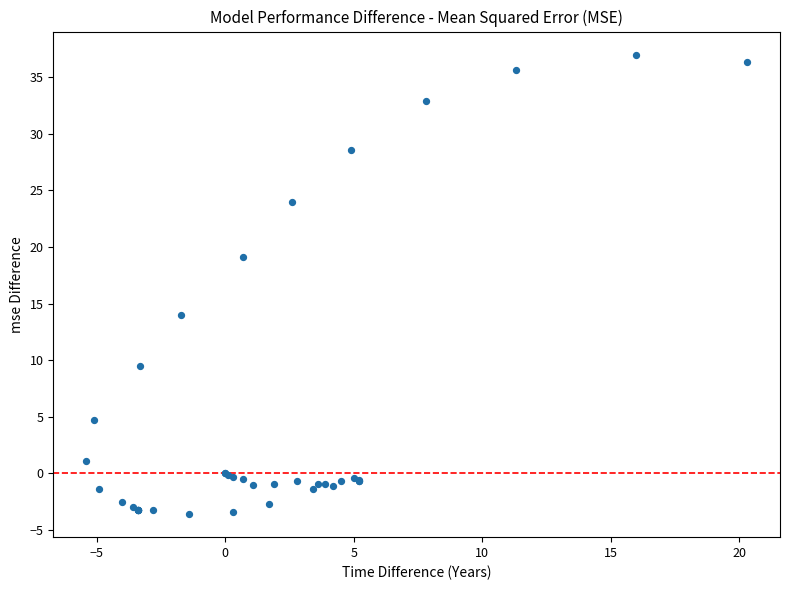

What Y value in the scatter plot is closest to 16?

14.0